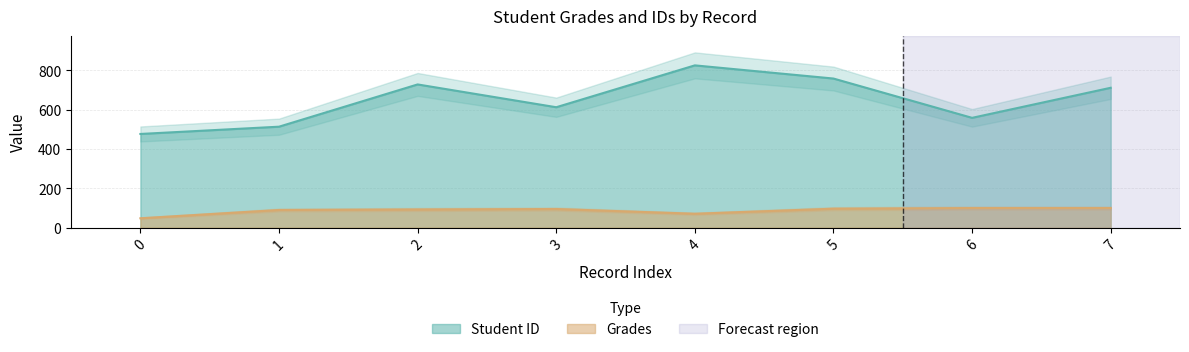

The value of Grades at 1 is 90.1. True or false?

True